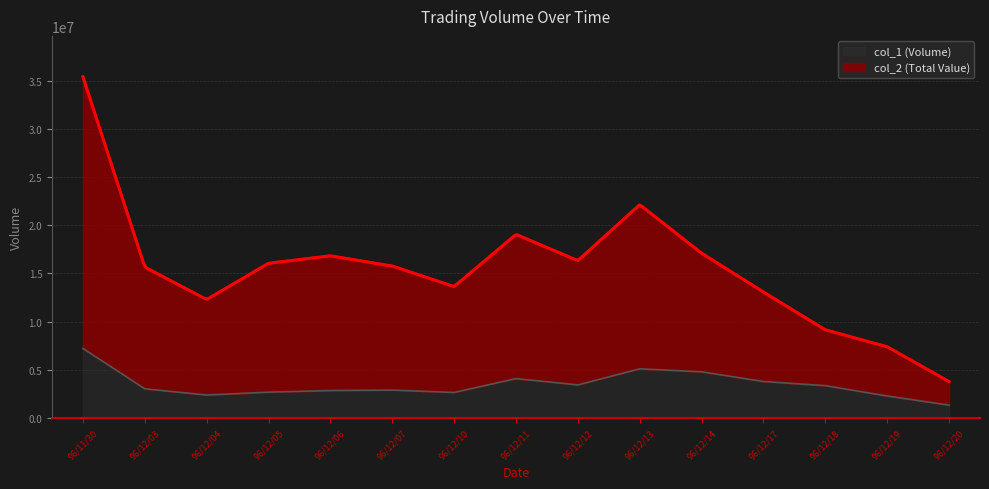

What is the value of the col_1 point at the 3rd from the left?

2377000